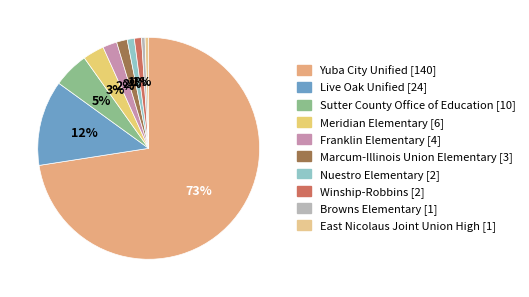

True or false: Marcum-Illinois Union Elementary accounts for 2% of the total.

True